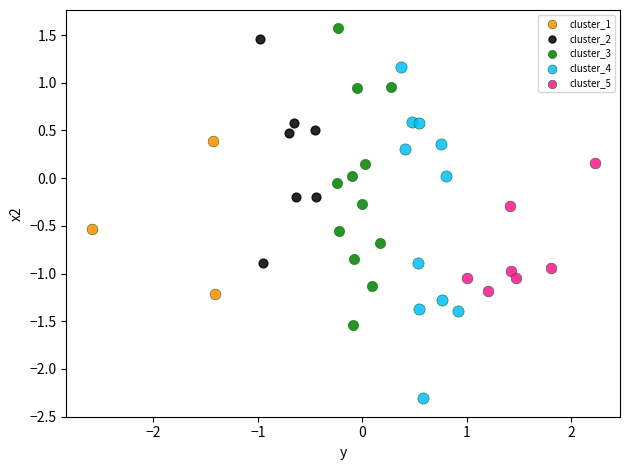

Which series reaches the minimum Y coordinate?

cluster_4